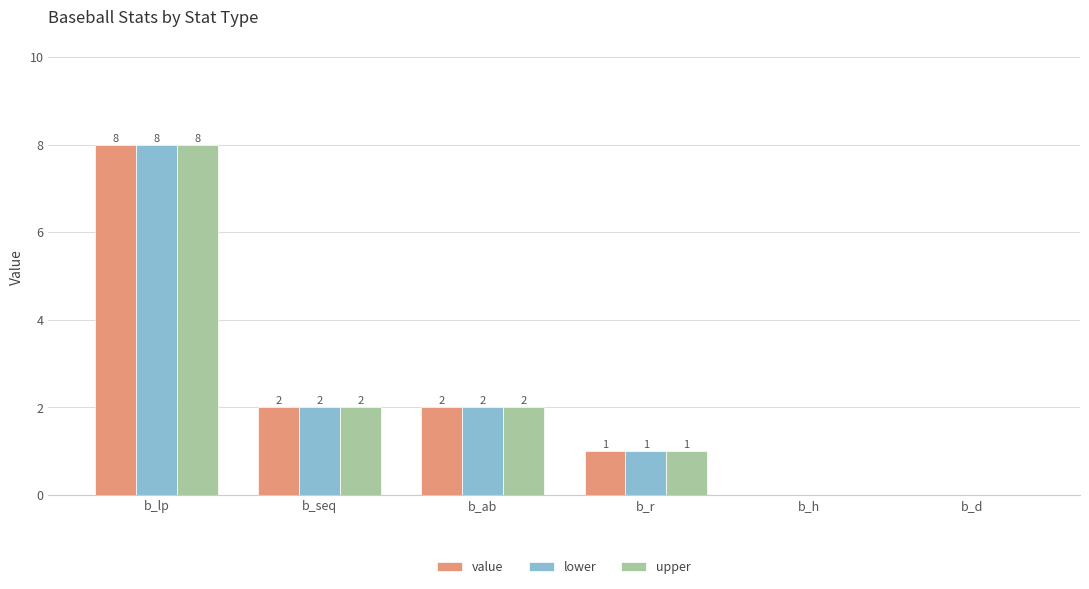

Where does the value series first go above 2?

b_lp